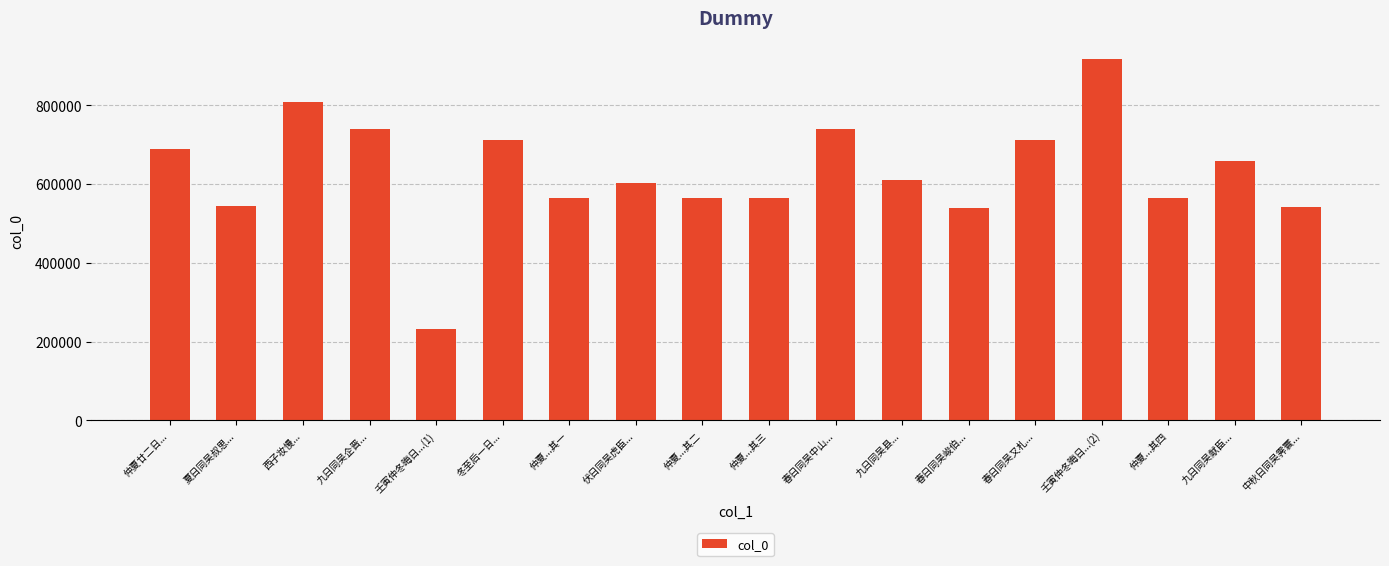

What is the difference between the maximum and minimum values?

685467